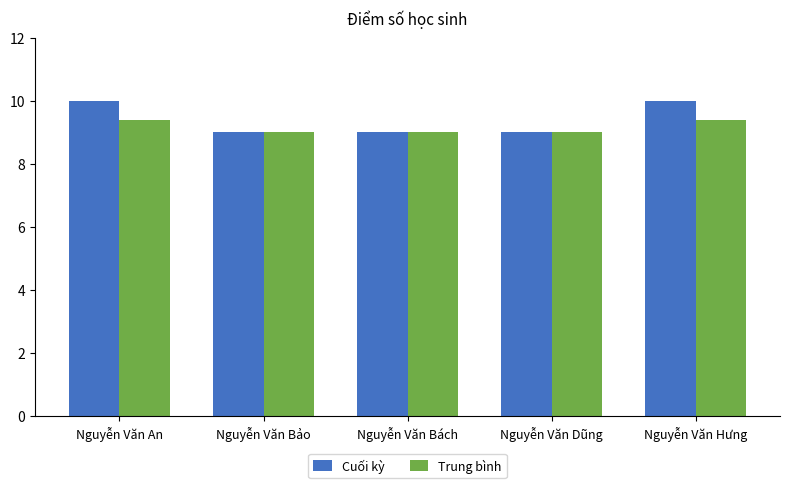

What is the difference between the Trung bình values at Nguyễn Văn Bảo and Nguyễn Văn Hưng?

0.4